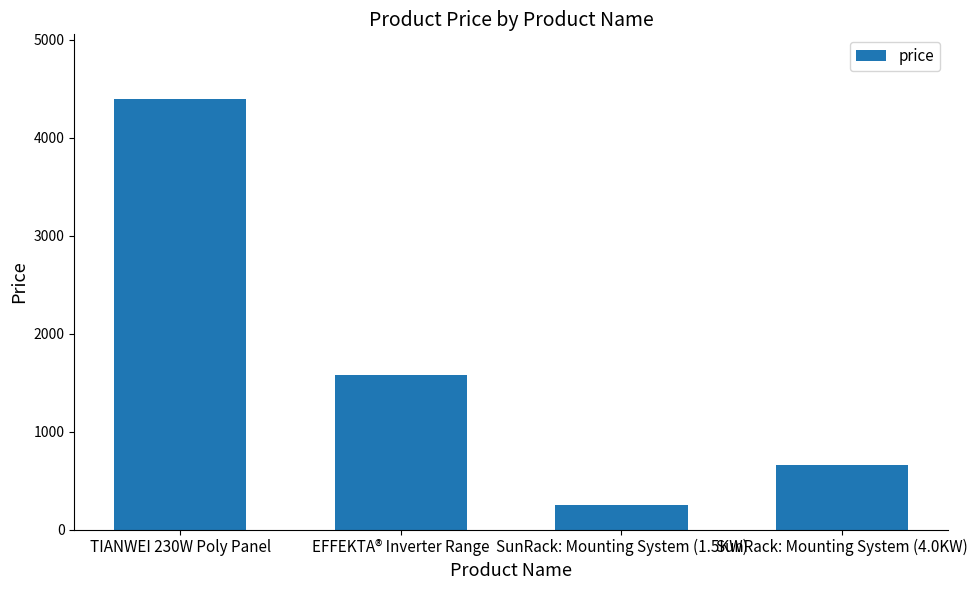

List the labels in order of value, largest first.

TIANWEI 230W Poly Panel, EFFEKTA® Inverter Range, SunRack: Mounting System (4.0KW), SunRack: Mounting System (1.5KW)